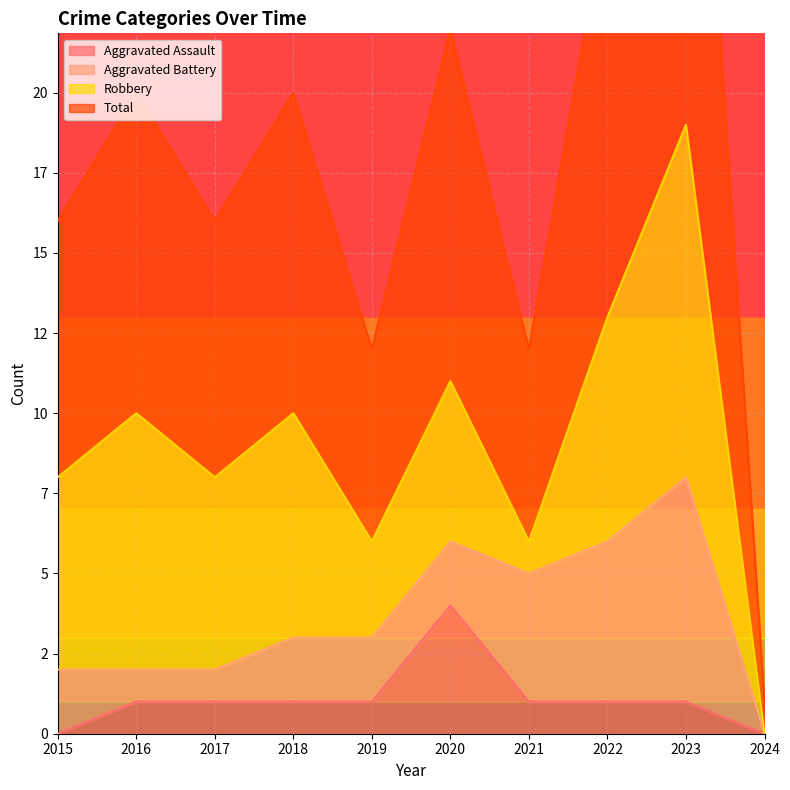

True or false: Aggravated Assault has more than 1 interior local peaks.

False